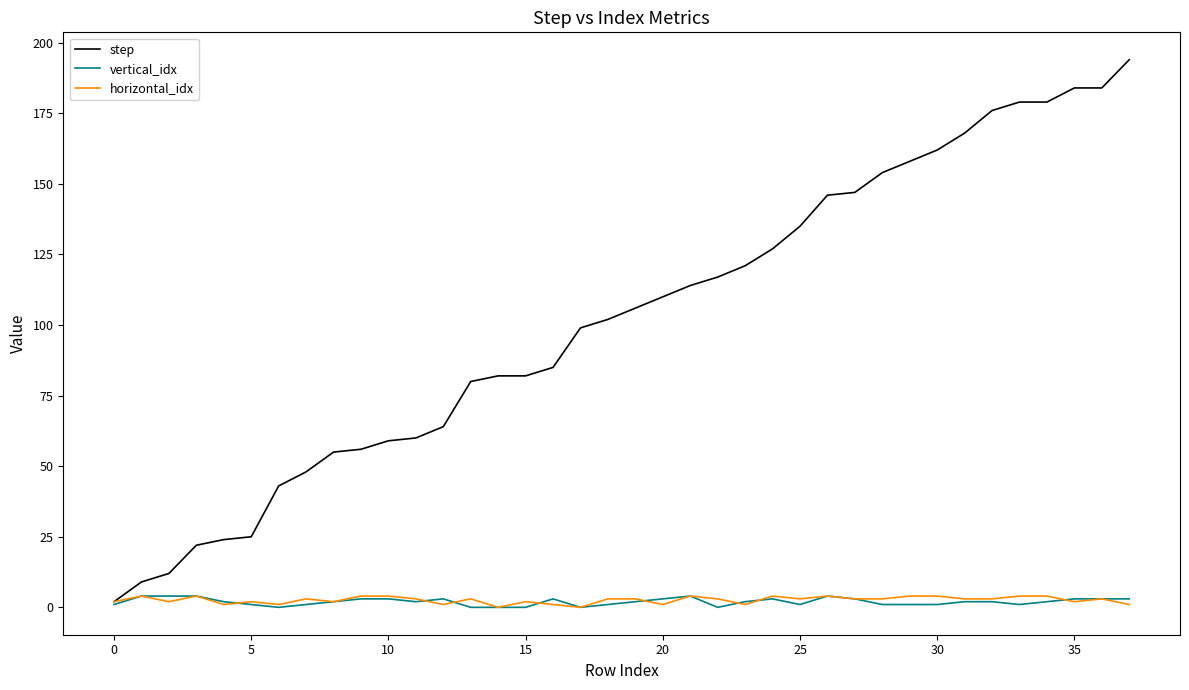

Which series has the largest total across all categories?

step